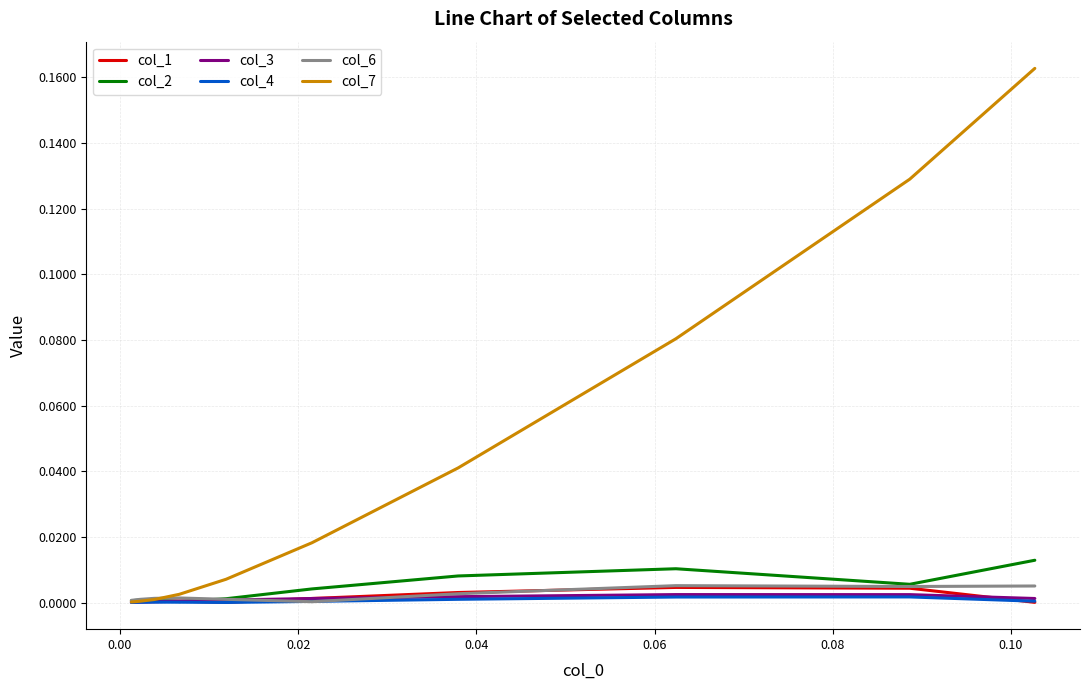

Which series has the largest total across all categories?

col_7